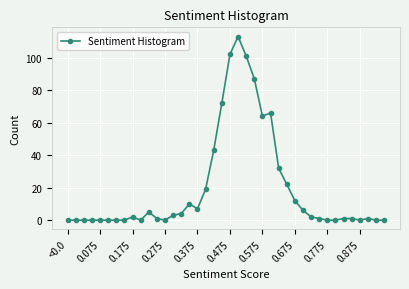

True or false: there are more than 1 points higher than both neighbors.

True